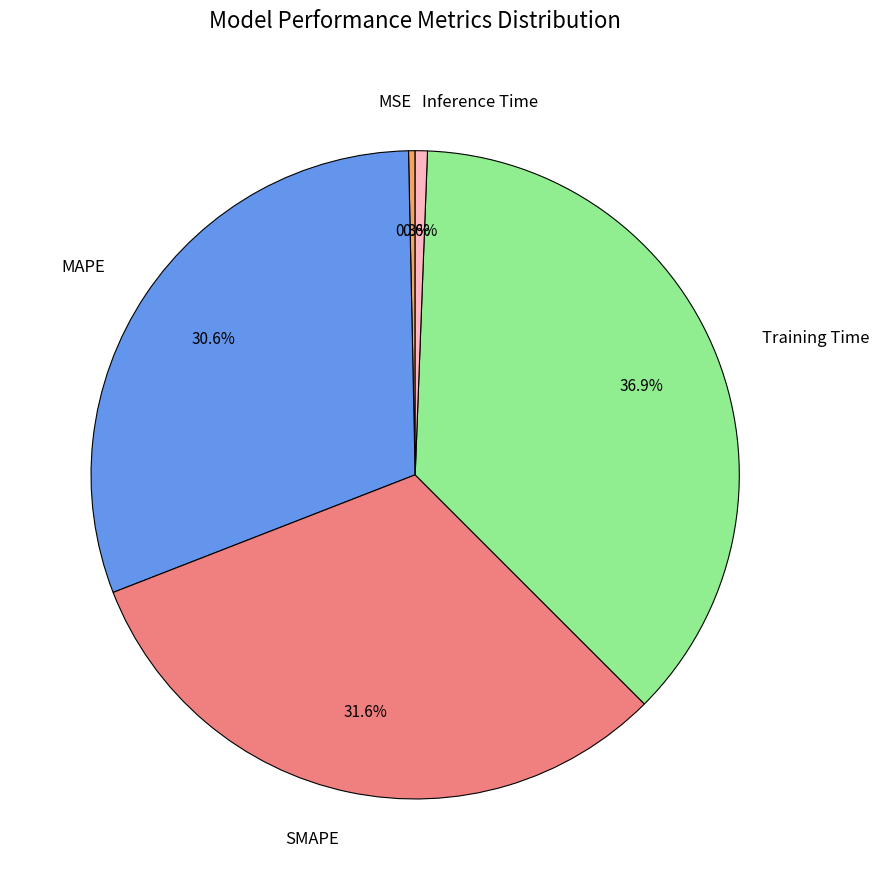

Does any single category account for the majority?

No